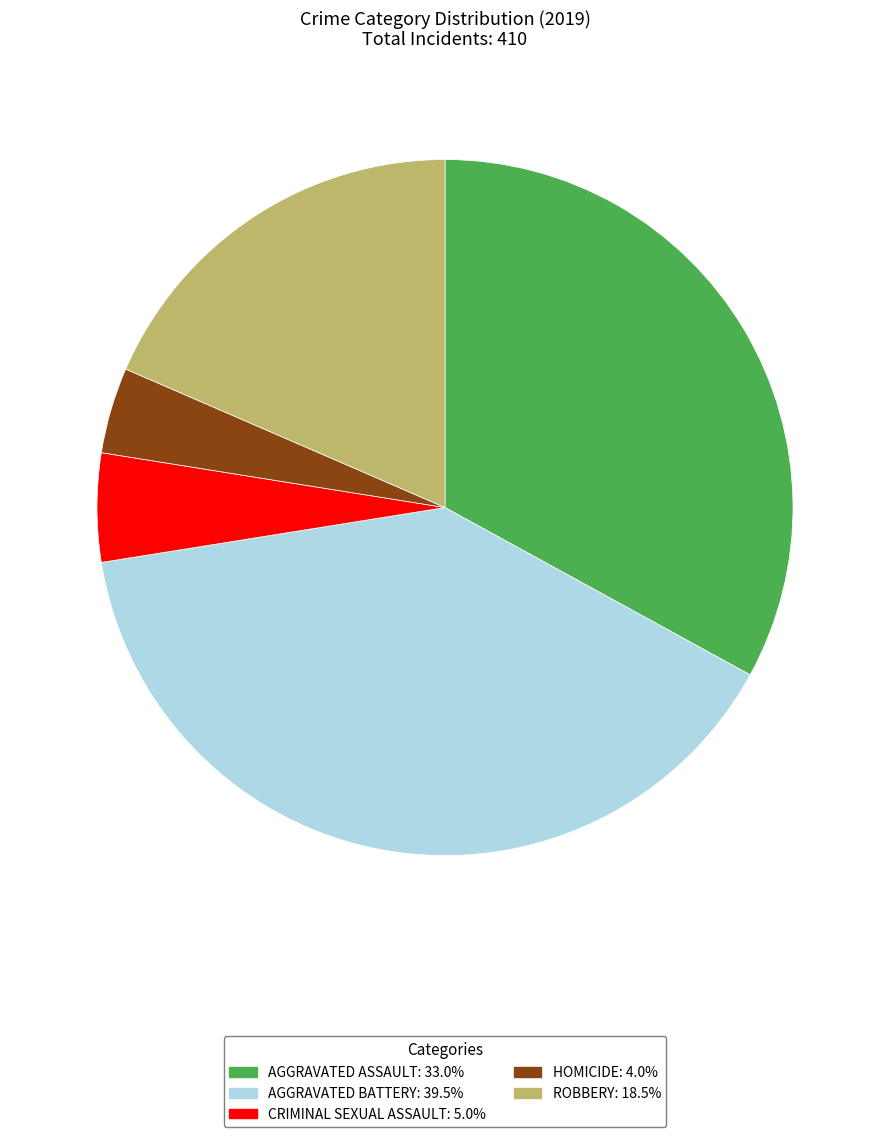

Does any single category account for the majority?

No